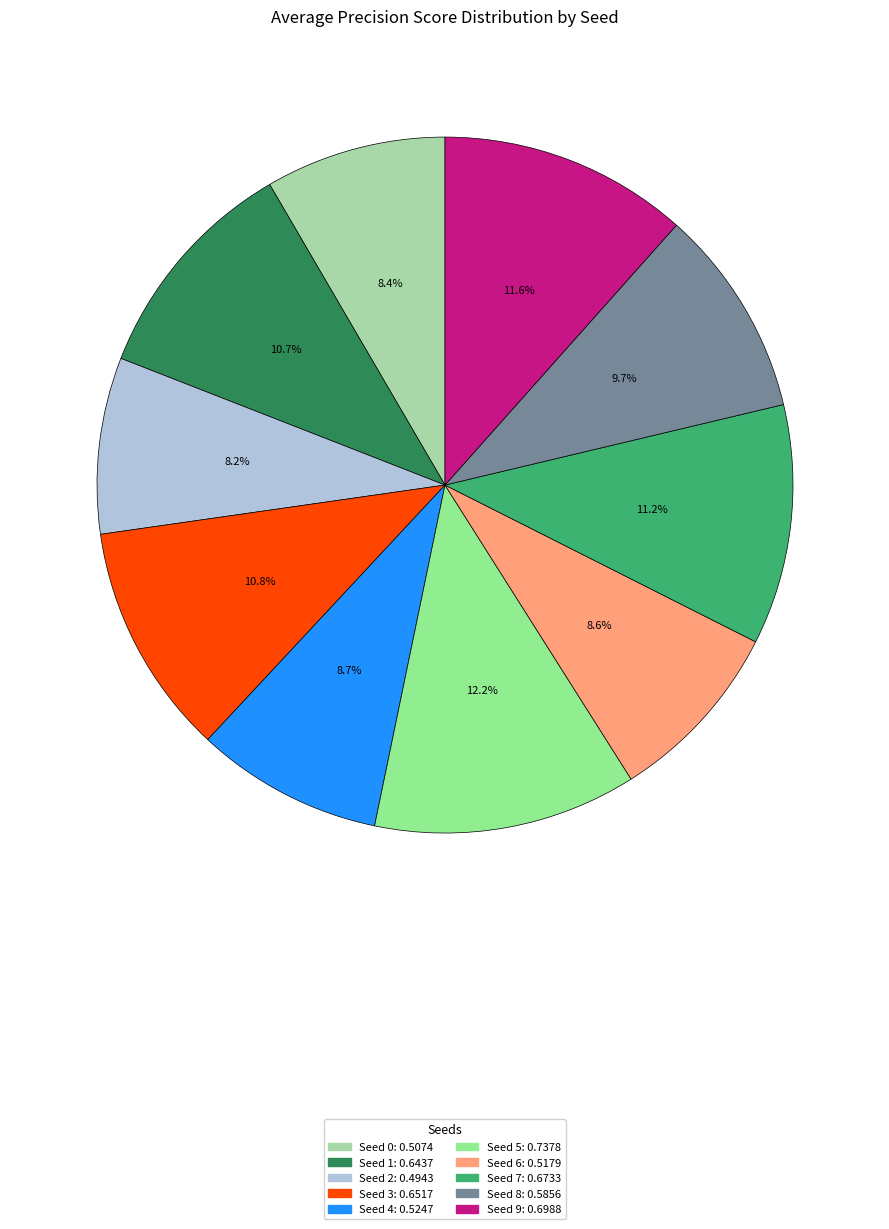

Does any single category account for the majority?

No